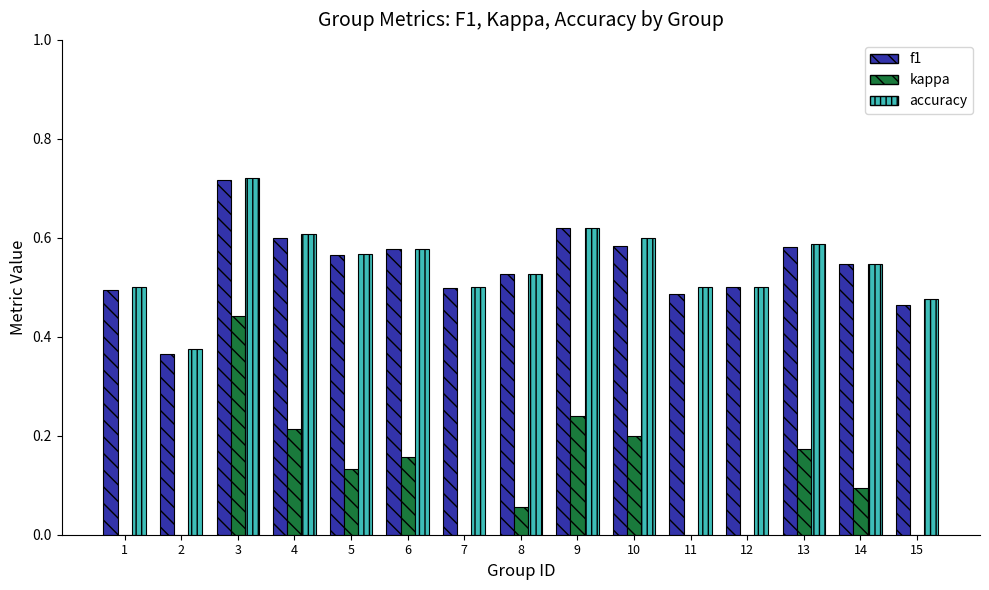

What is the difference between the maximum and minimum values in the accuracy series?

0.3